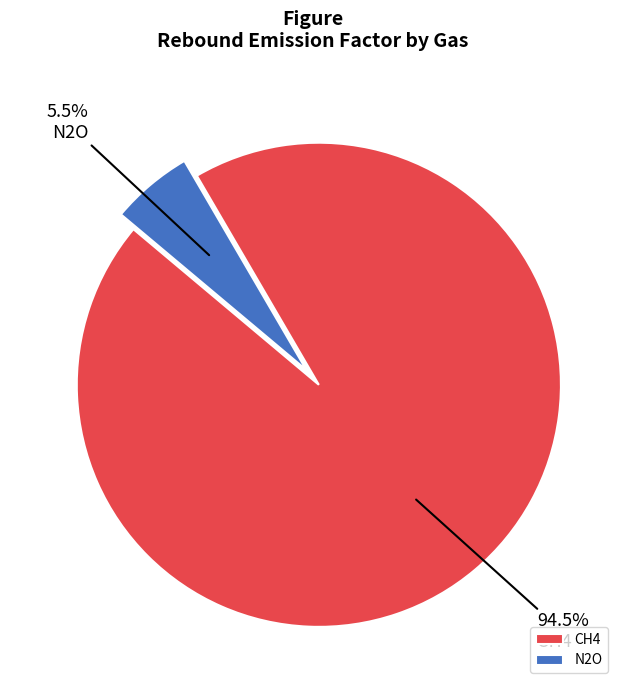

Is there a majority slice in this chart?

Yes